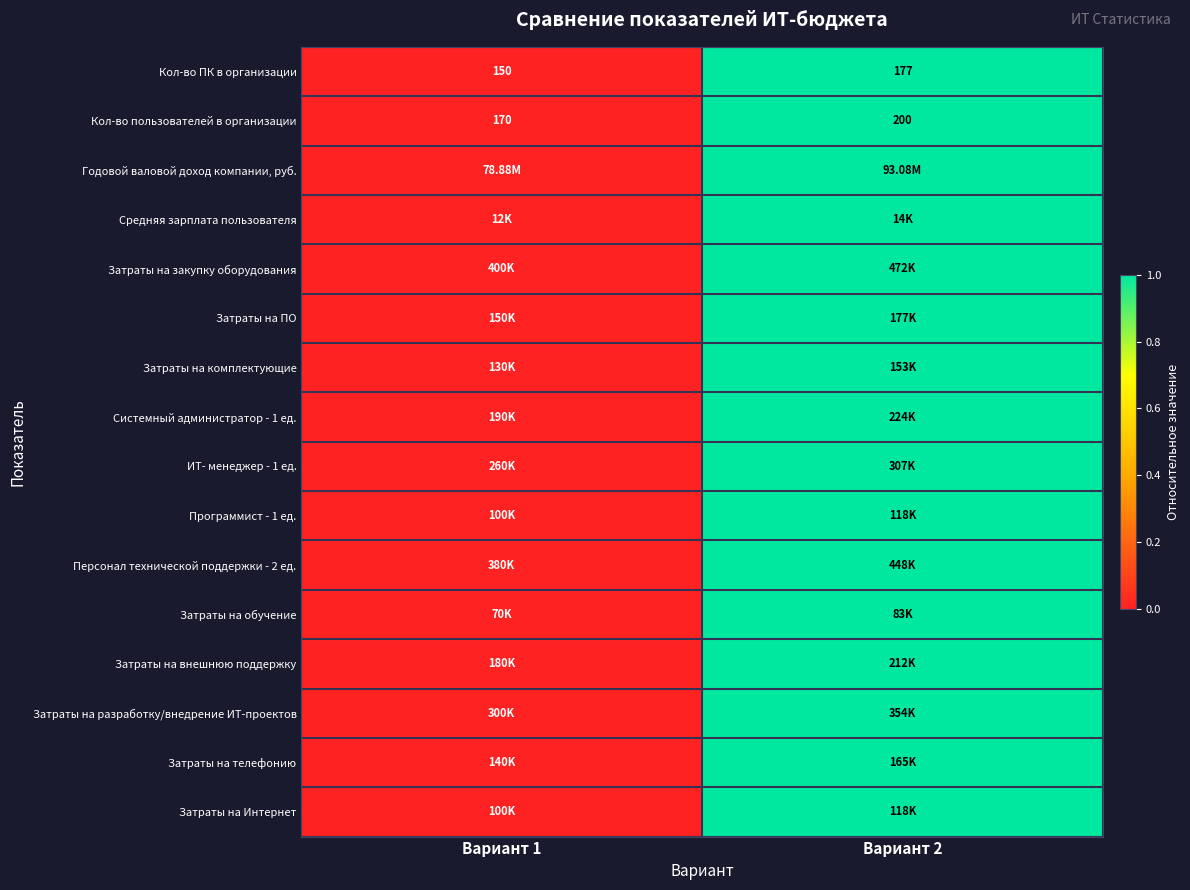

What is the difference between the maximum and minimum values in the Кол-во пользователей в организации series?

30